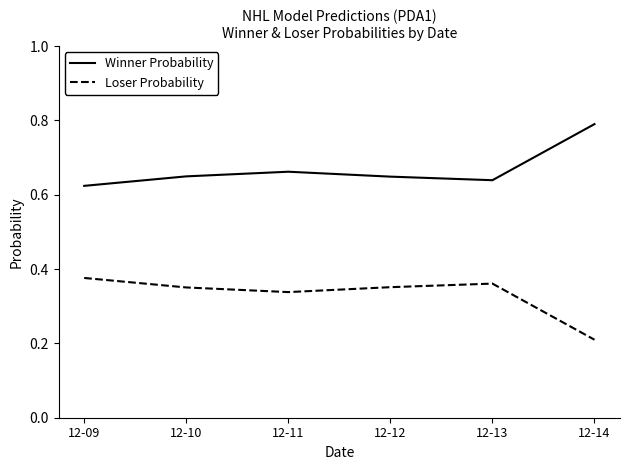

True or false: Loser Probability has a value of 0.2 at 12-14.

True